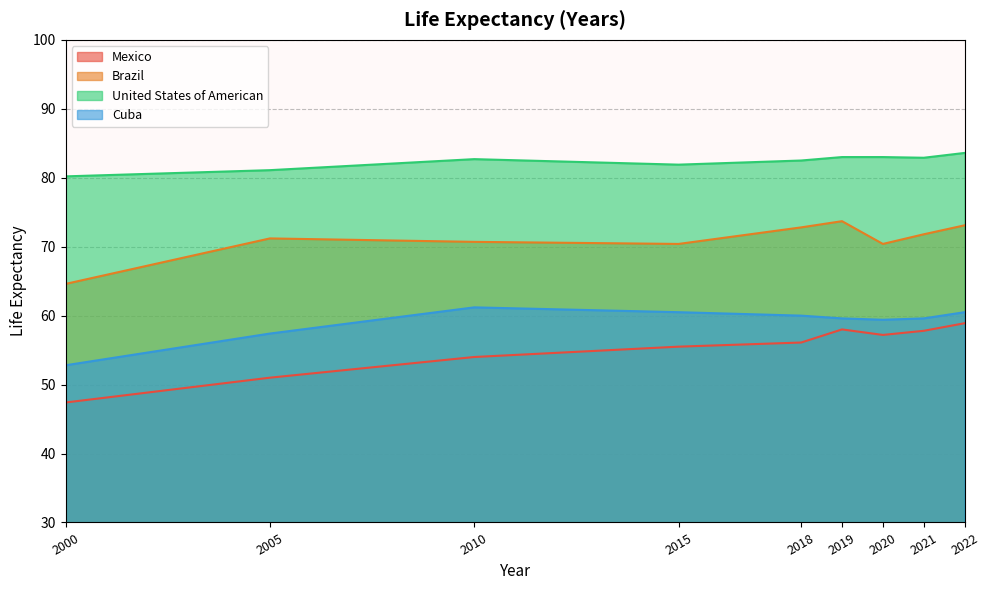

Reading left to right, what are all the values shown in this chart?

Mexico: 47.4	51.0	54.0	55.5	56.1	58.0	57.2	57.8	58.9
Brazil: 64.6	71.2	70.7	70.4	72.8	73.7	70.4	71.8	73.1
United States of American: 80.2	81.1	82.7	81.9	82.5	83.0	83.0	82.9	83.6
Cuba: 52.8	57.4	61.2	60.5	60.0	59.6	59.4	59.6	60.5